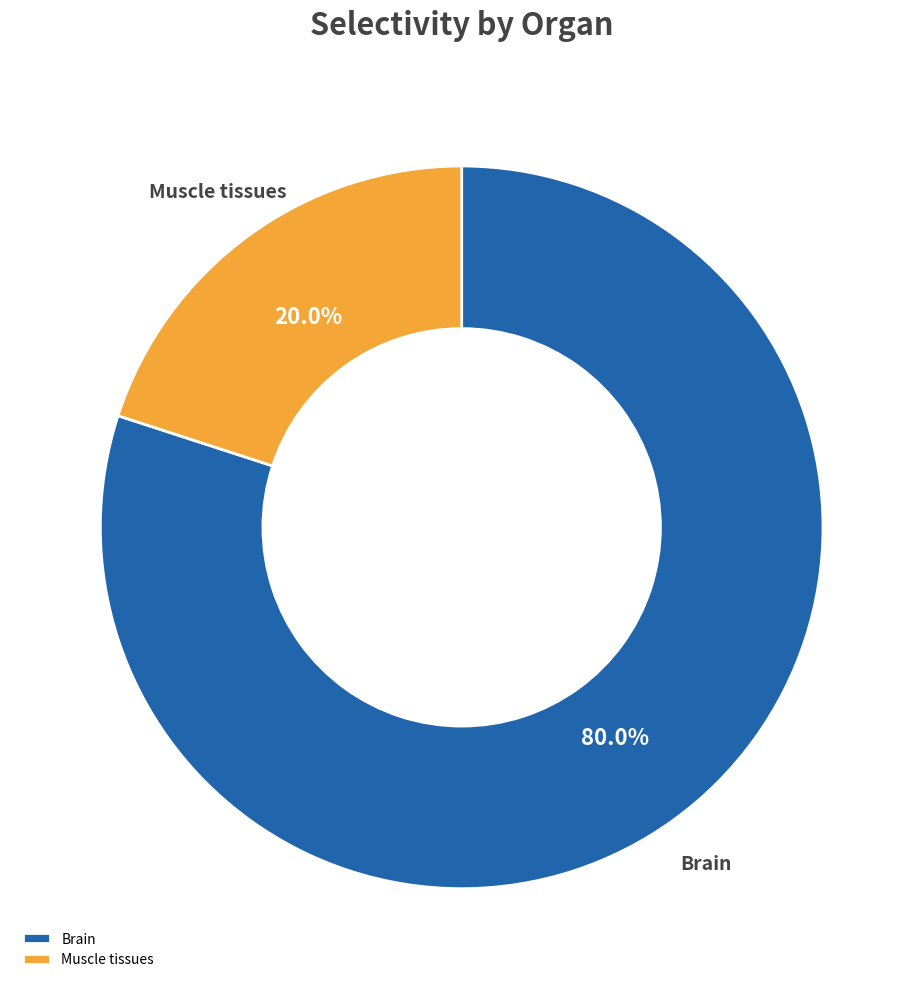

Does any single category account for the majority?

Yes